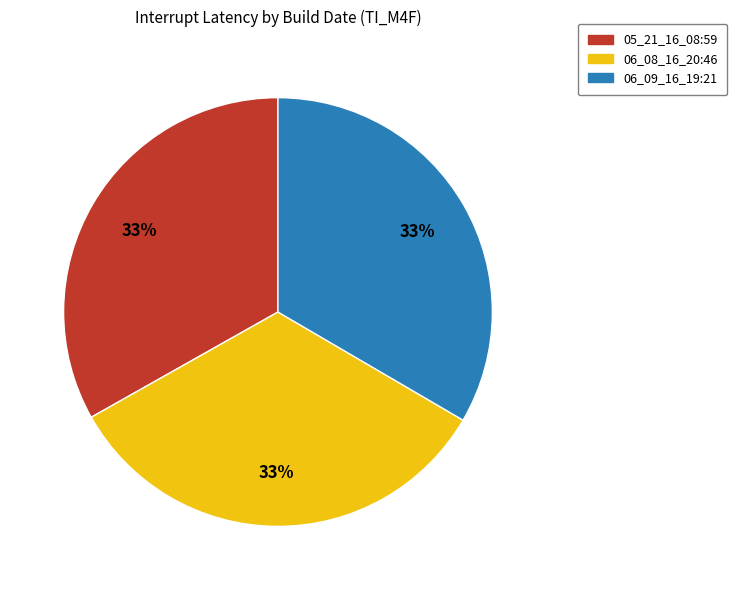

To the nearest percent, what is the average slice percentage?

33%